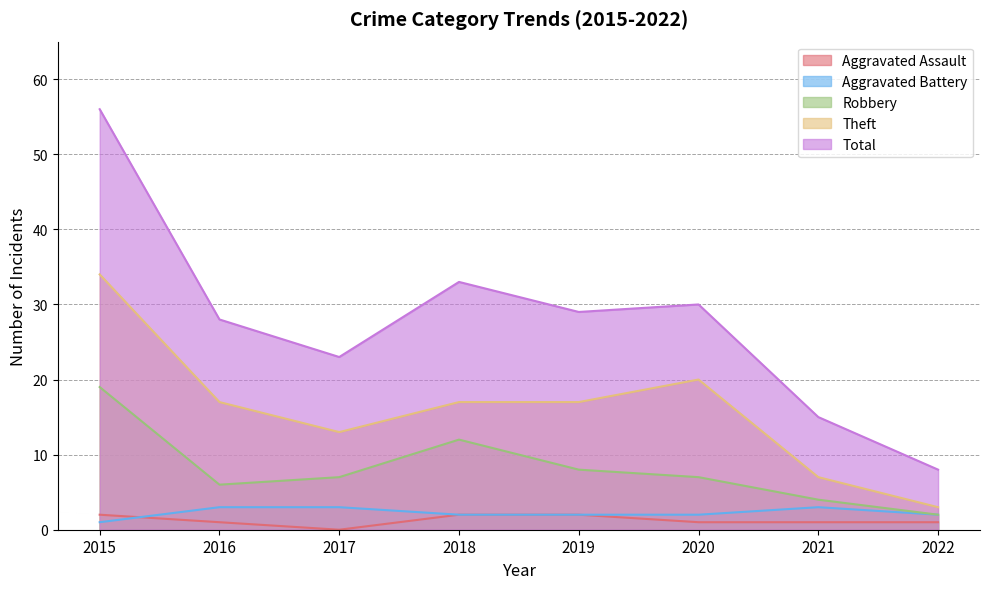

True or false: Theft and Robbery cross at least once.

False